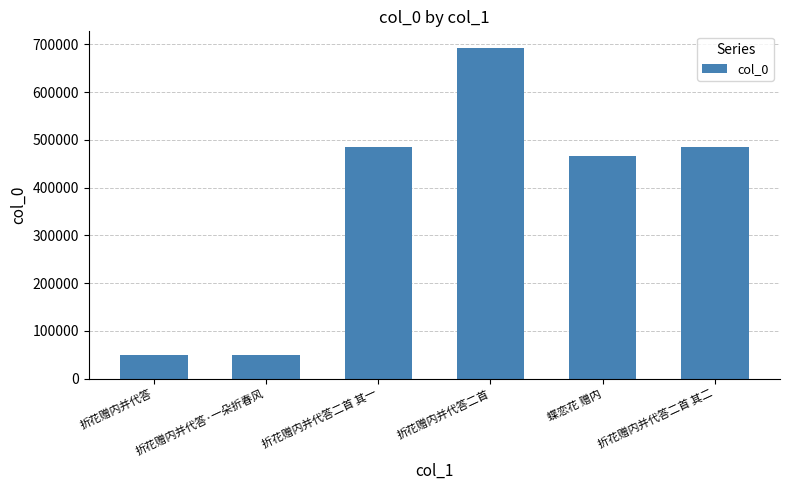

What position from the left is 蝶恋花 赠内?

5